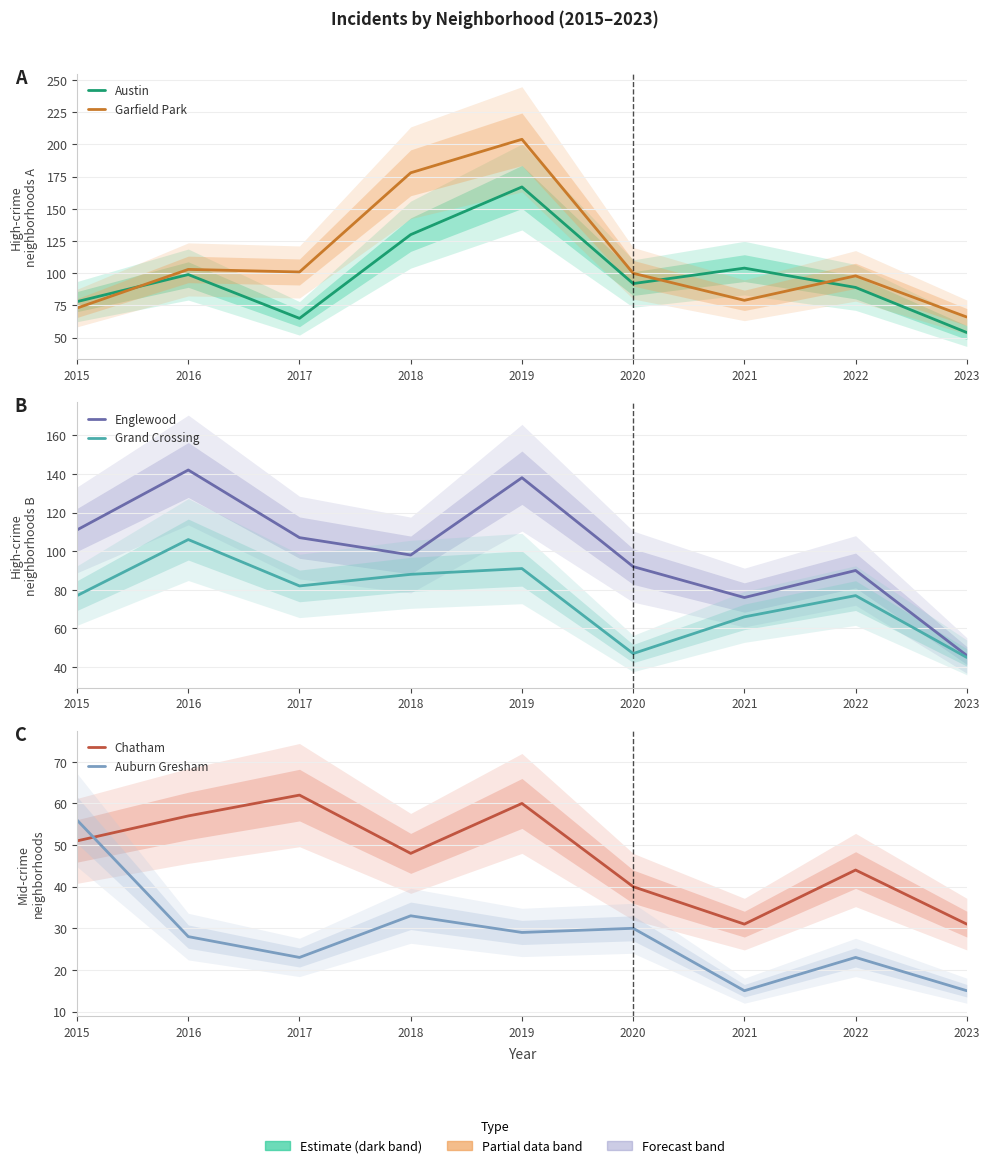

What are all the series names shown in the legend?

Austin, Garfield Park, Englewood, Grand Crossing, Chatham, Auburn Gresham